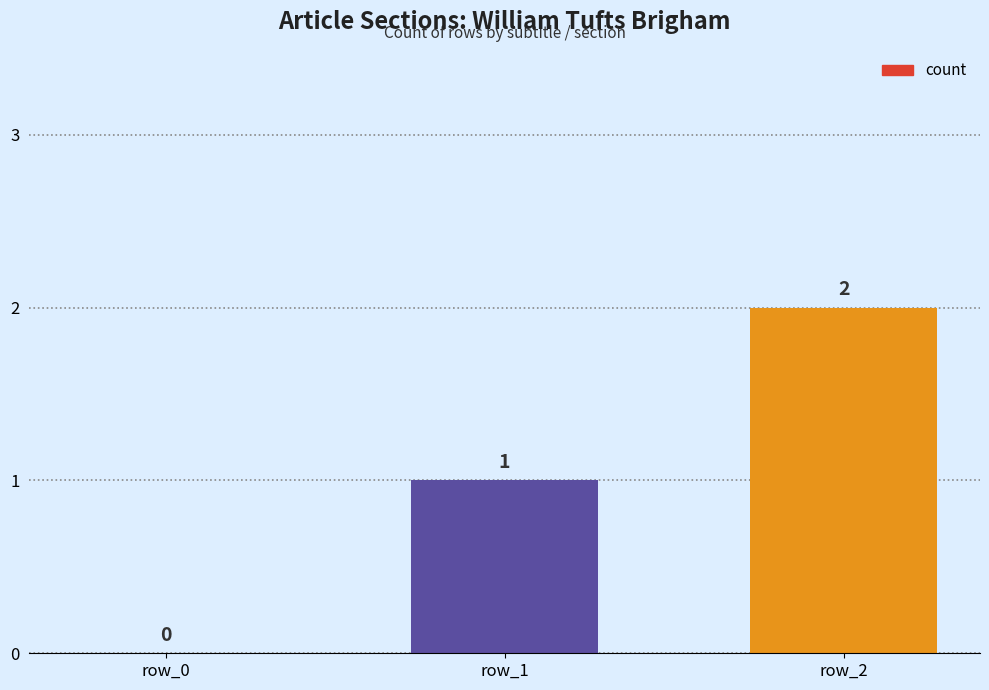

At which category does the chart reach its peak across all series?

row_2